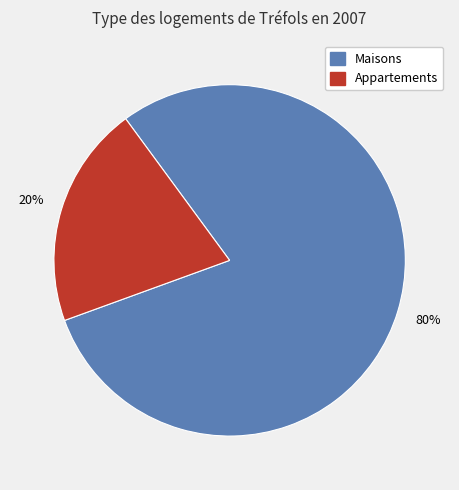

Which slice is the smallest?

Appartements